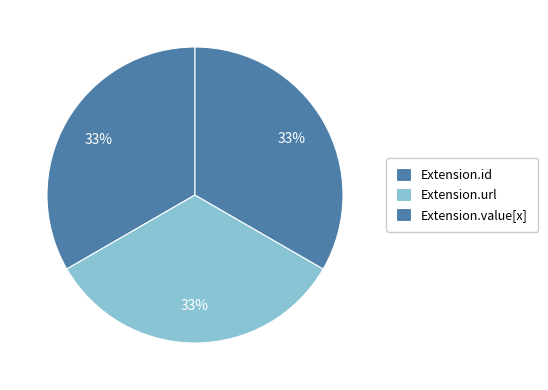

How many segments does this pie chart have?

3